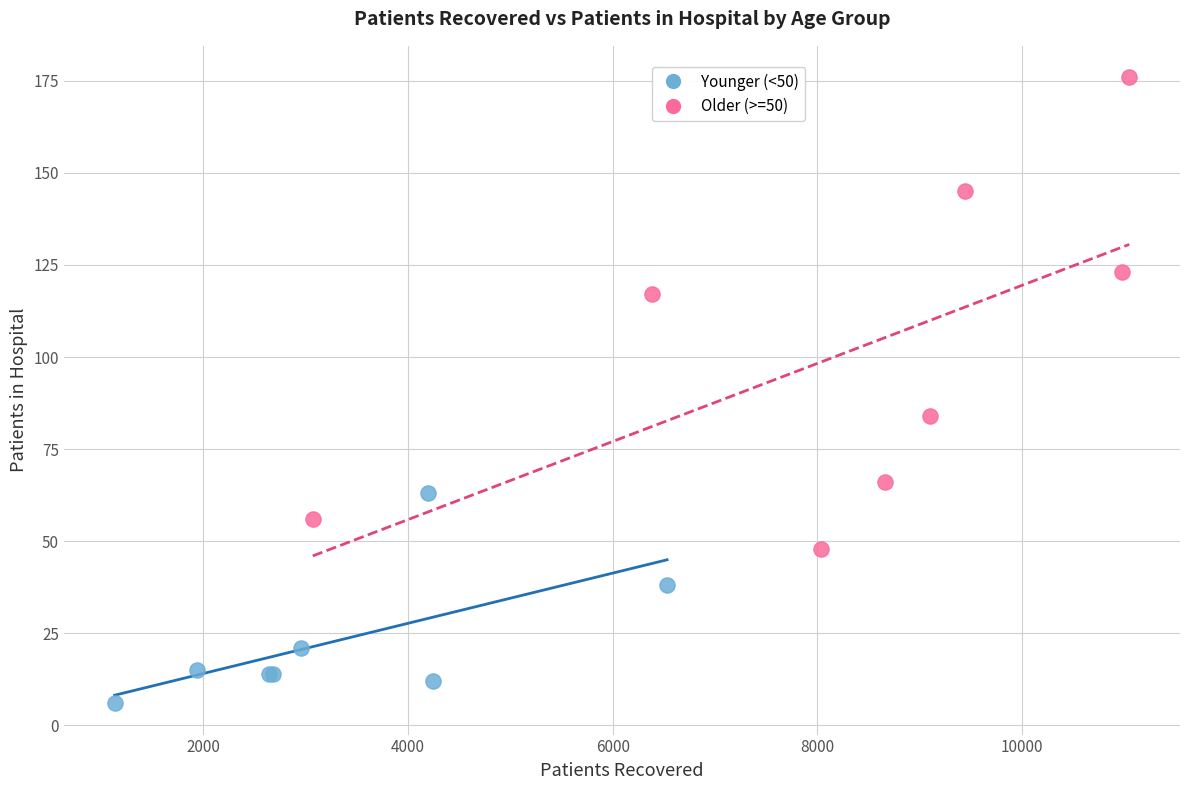

Which series has the largest Y range (max minus min)?

Older (>=50)